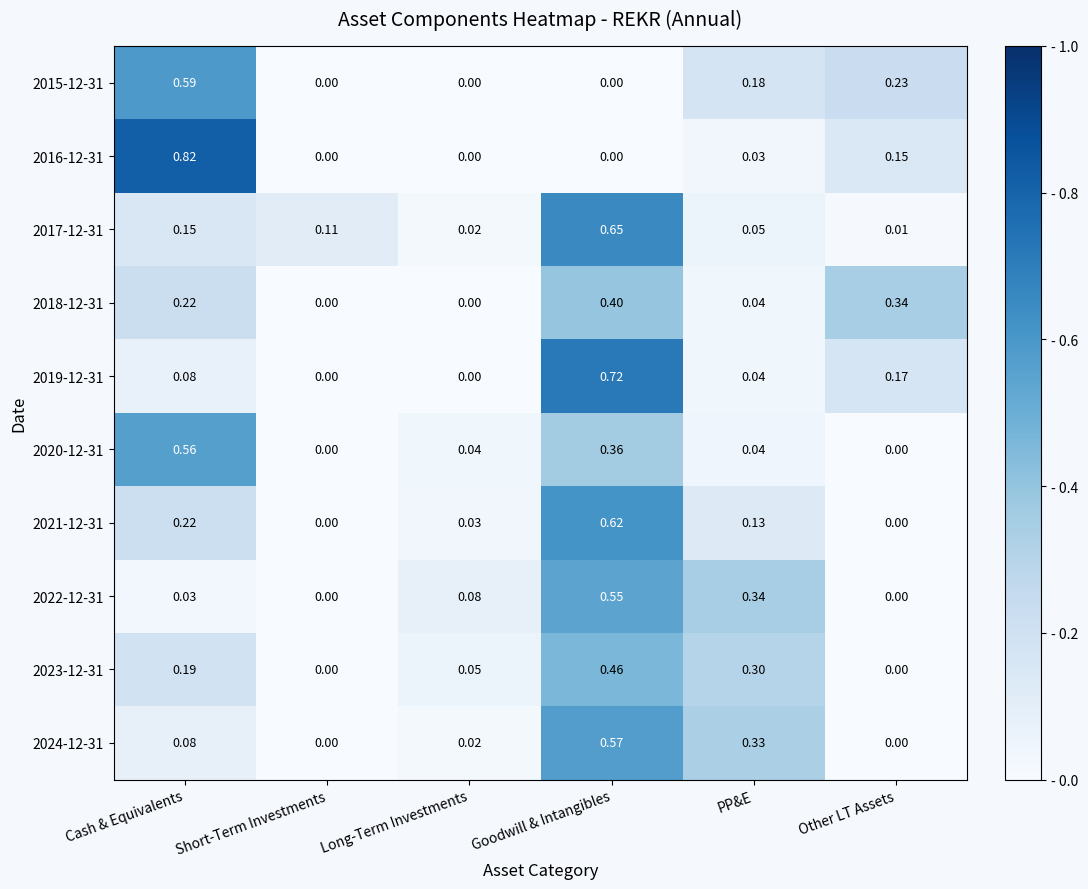

Which label corresponds to the largest value in the chart?

Cash & Equivalents